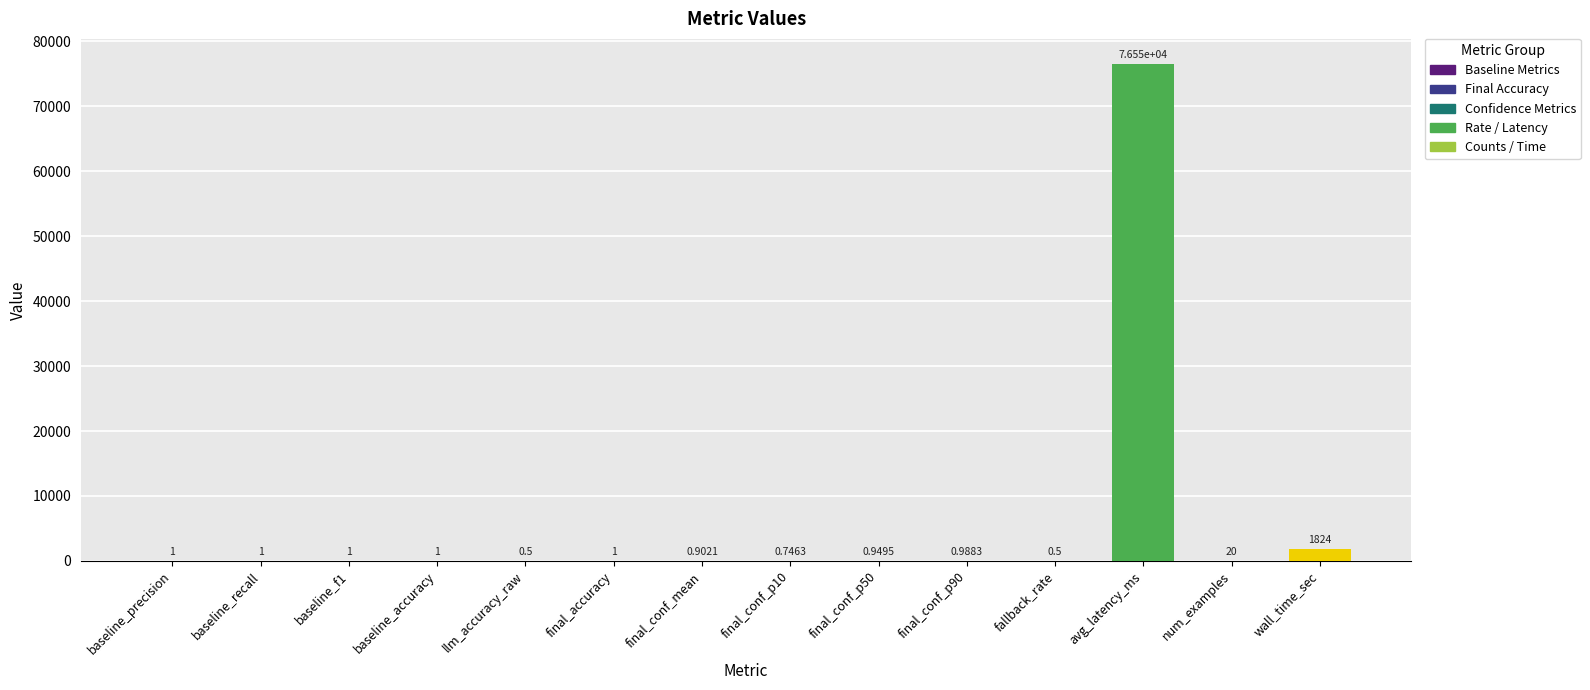

What is the sum of all values?

78407.0